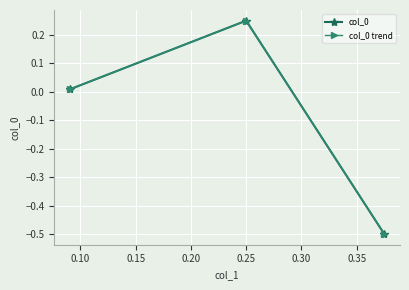

List the series in order of their peak value, lowest first.

col_0, col_0 trend